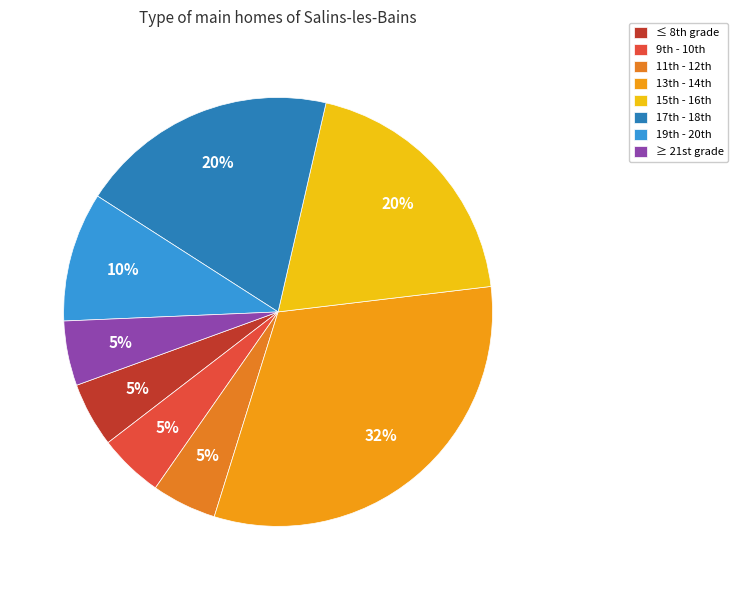

How many segments does this pie chart have?

8